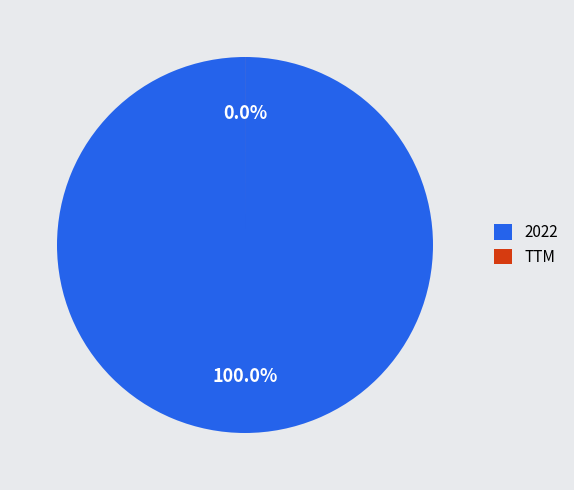

Is there any slice that represents more than half of the pie?

Yes